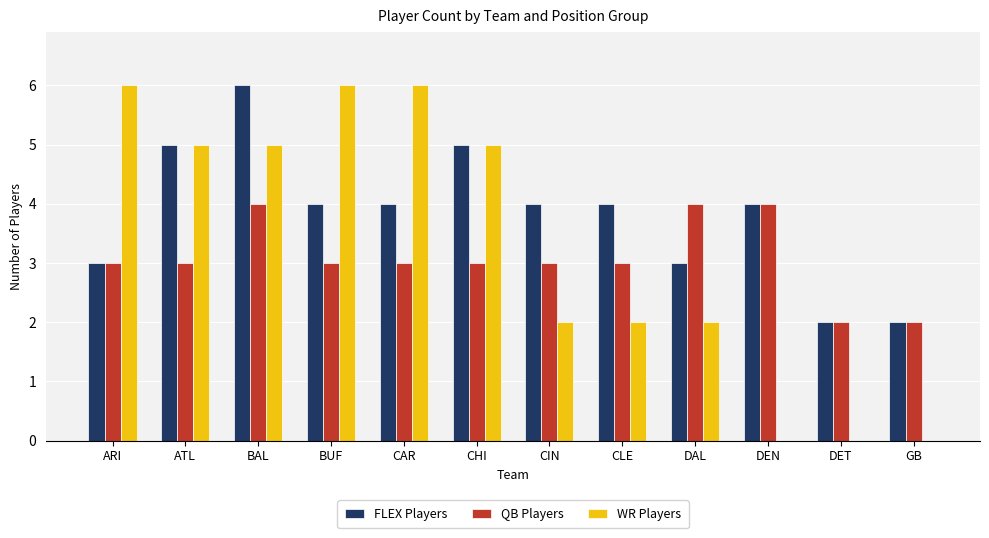

Reading left to right, extract all data points from this chart.

FLEX Players: 3	5	6	4	4	5	4	4	3	4	2	2
QB Players: 3	3	4	3	3	3	3	3	4	4	2	2
WR Players: 6	5	5	6	6	5	2	2	2	0	0	0